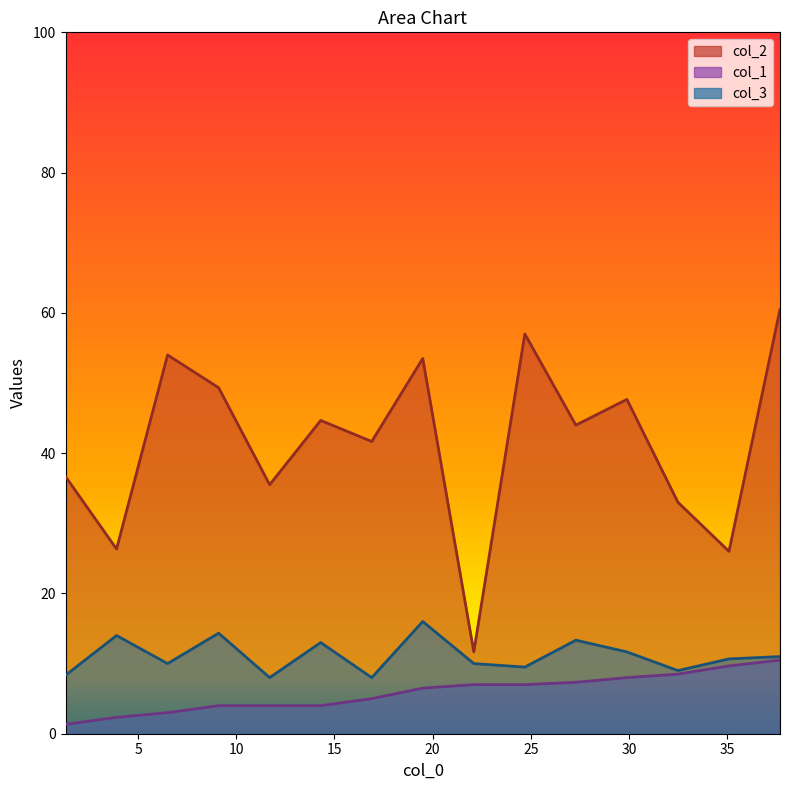

At which category does col_3 reach its first local peak?

4